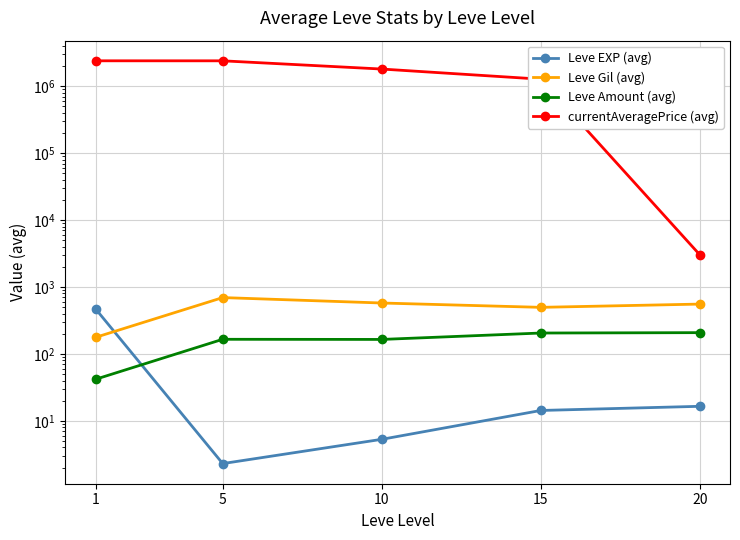

What is the lowest value of the currentAveragePrice (avg) series?

3031.0